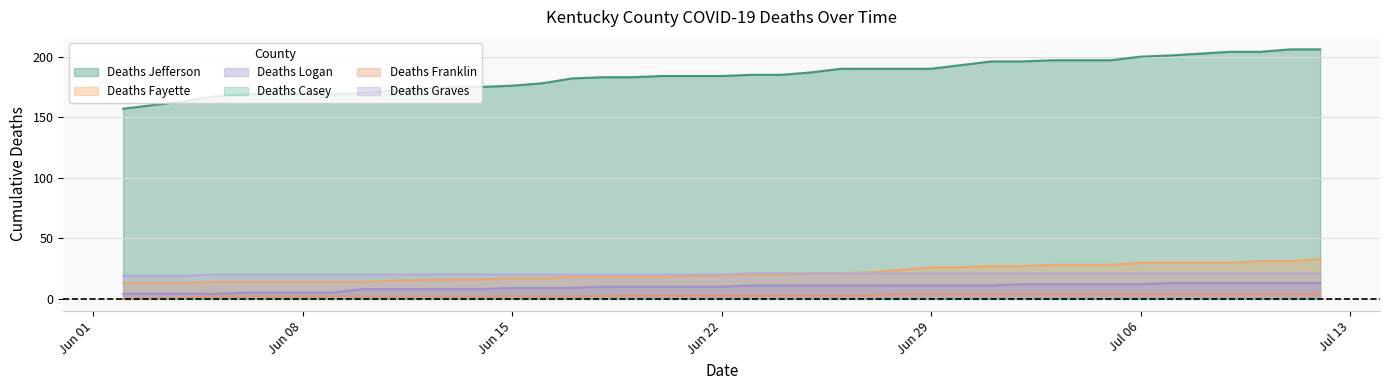

True or false: Deaths Graves and Deaths Franklin intersect in this chart.

False